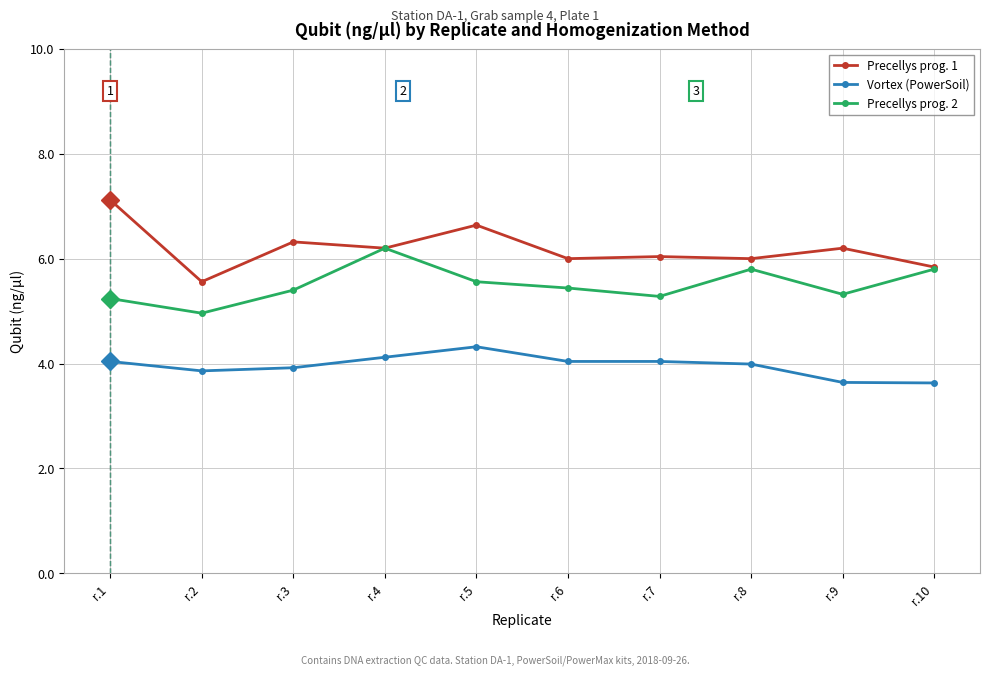

What is the difference between the maximum and second lowest values in the Precellys prog. 1 series?

1.3